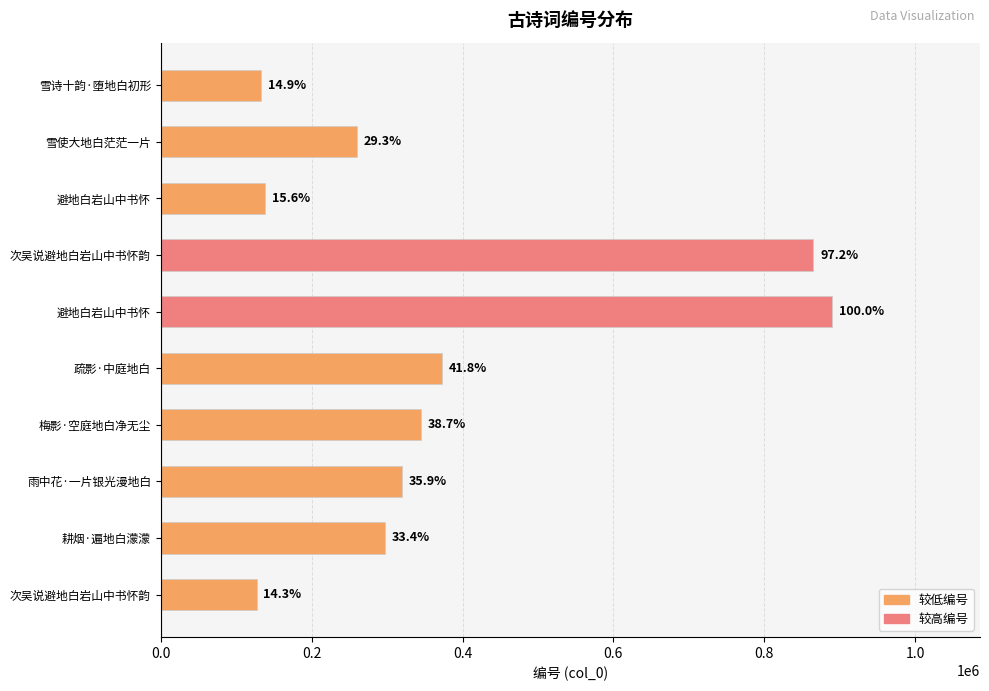

What is the average value?

374722